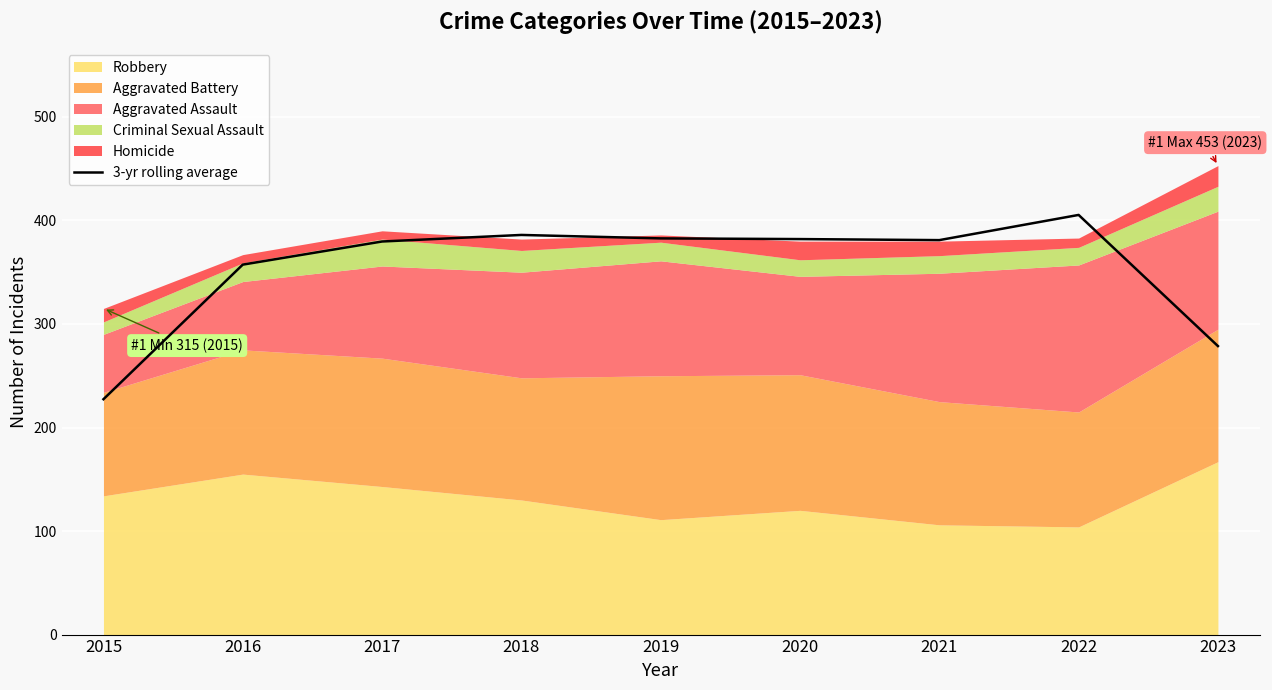

Is it true that the value at 2023 is 278.7?

True